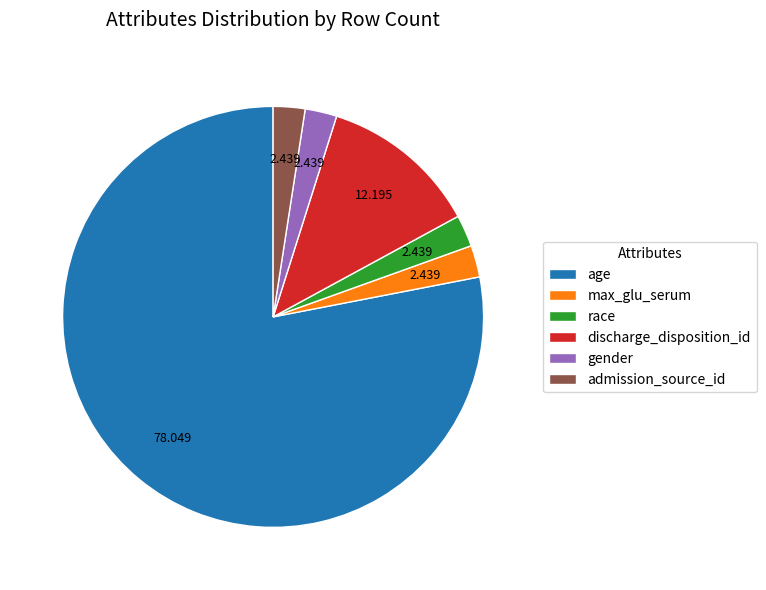

Is there a majority slice in this chart?

Yes